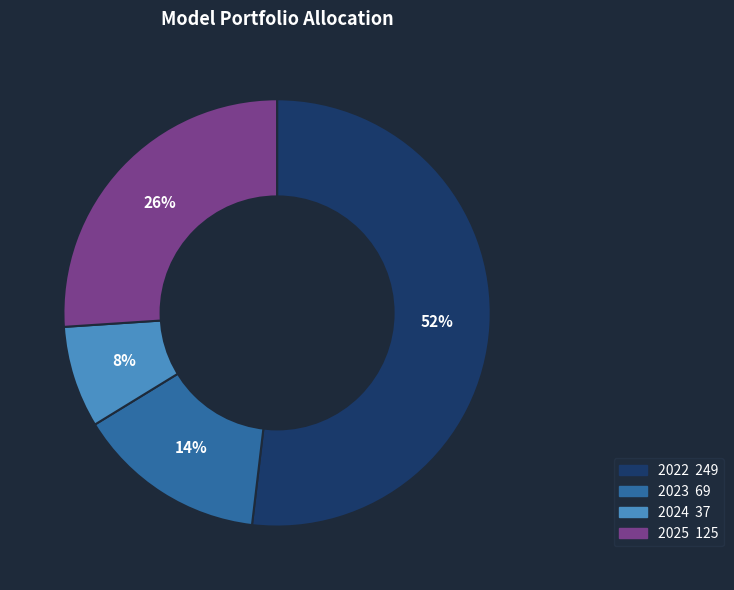

How many slices are in this pie chart?

4